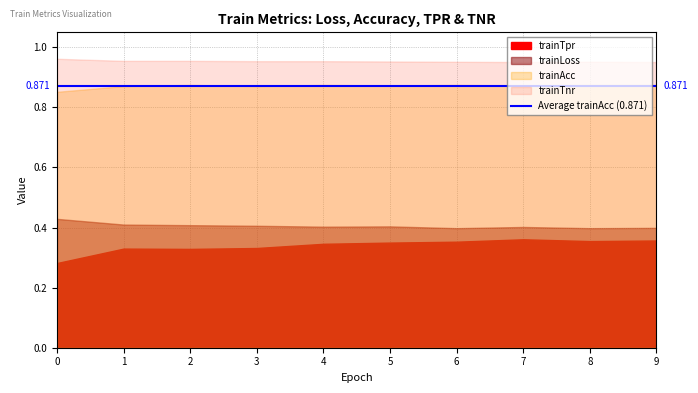

In trainLoss, how many points are higher than both neighbors (excluding endpoints)?

2